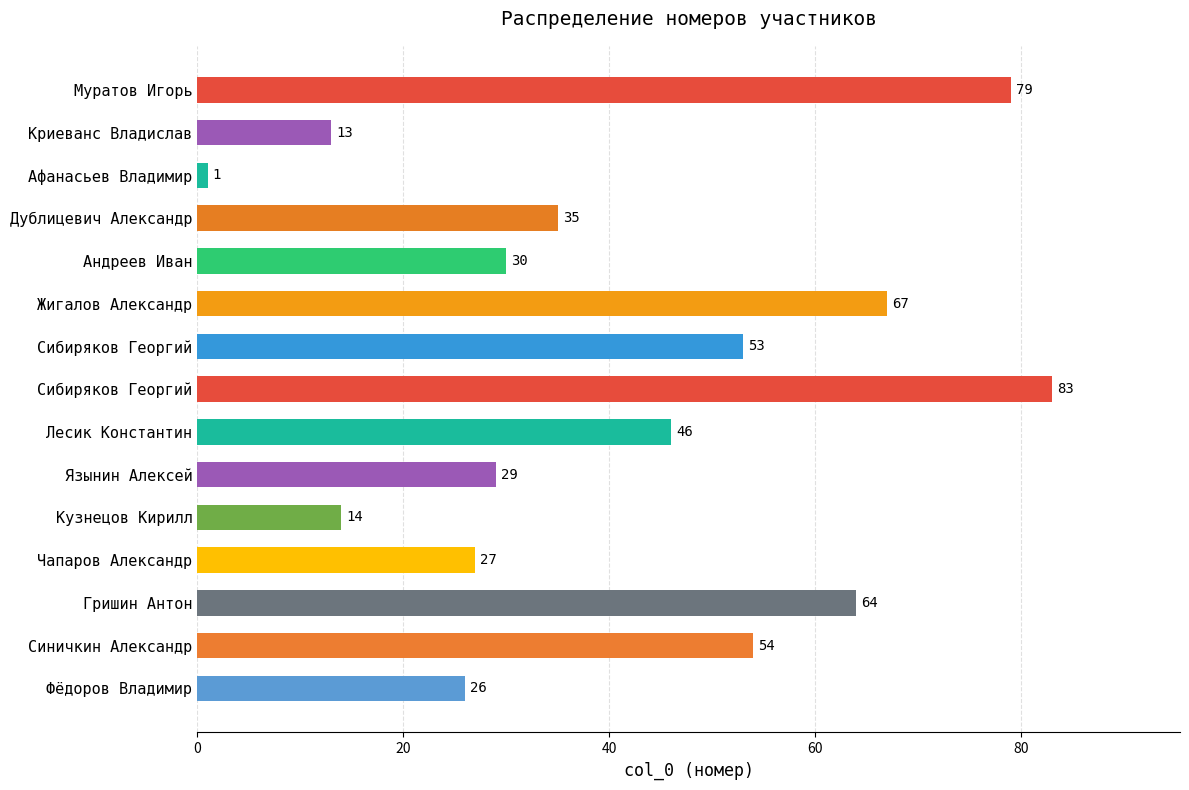

How many bars are there in total?

15